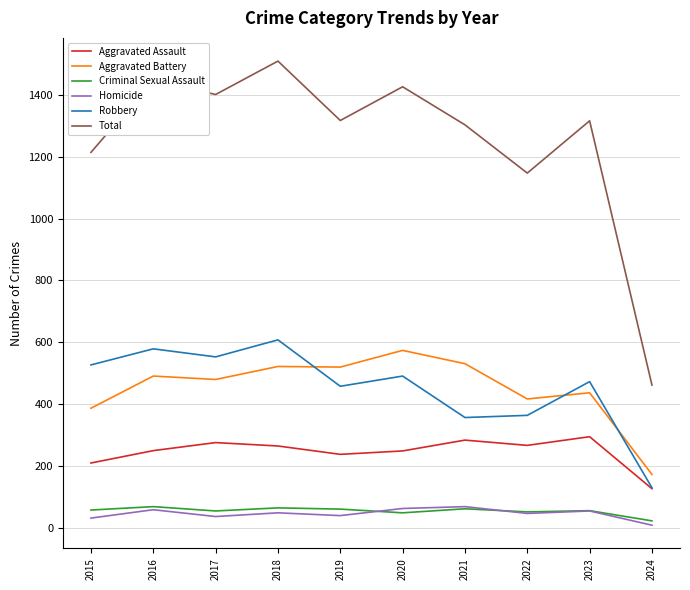

At how many categories does at least one series exceed 972?

9